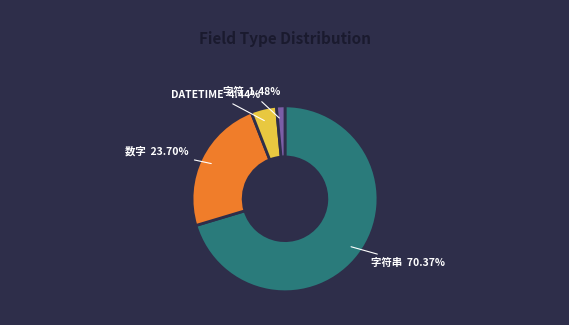

Does any single category account for the majority?

Yes